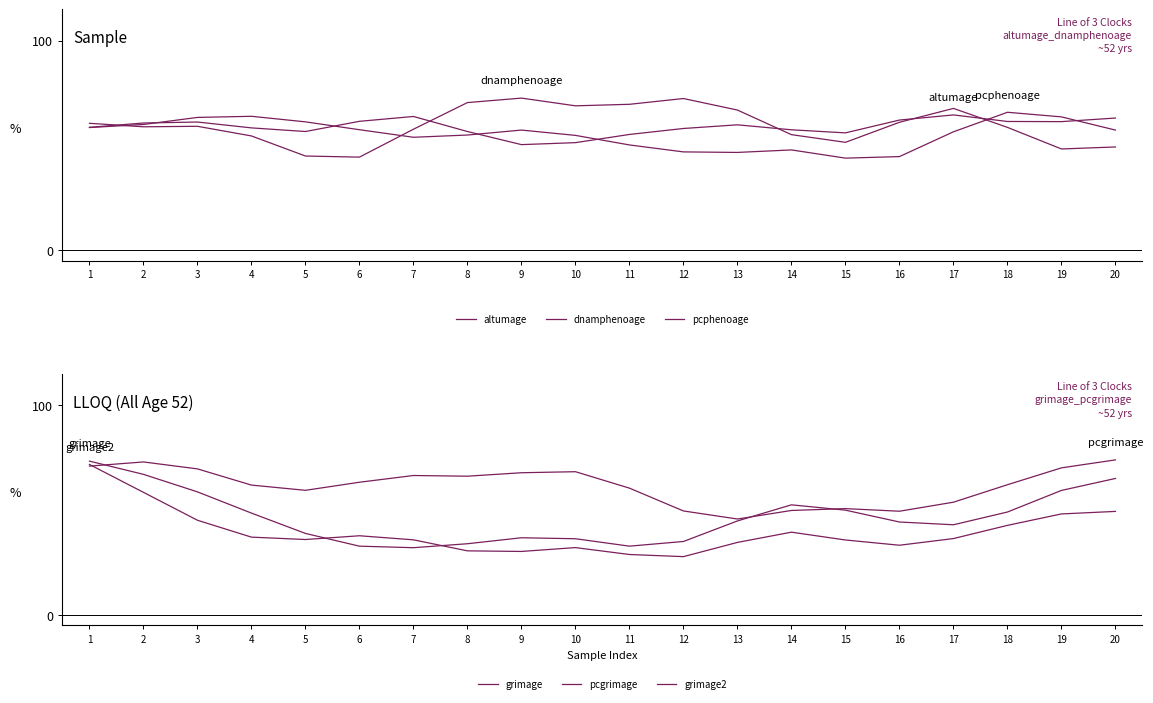

True or false: dnamphenoage and pcgrimage intersect in this chart.

True